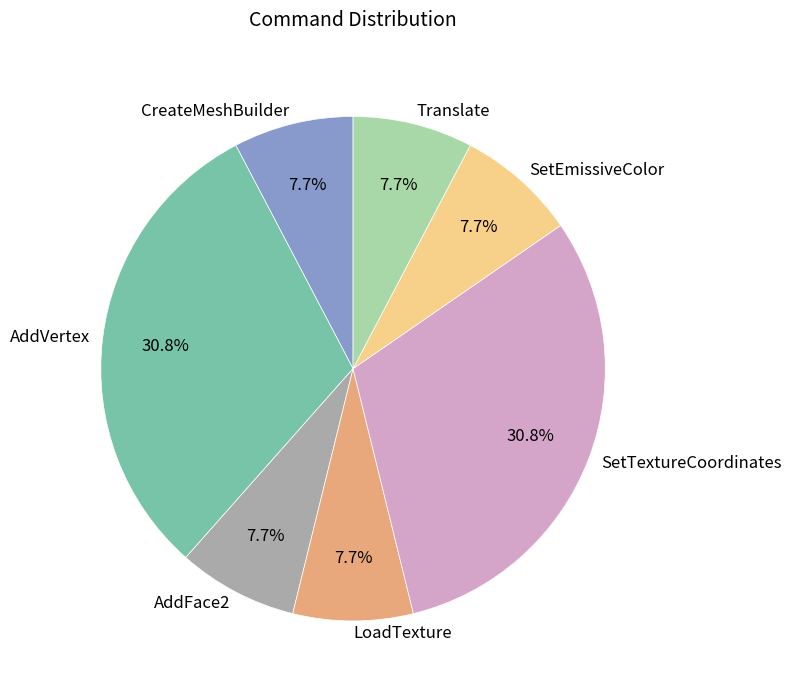

What is the total percentage of AddFace2 and CreateMeshBuilder?

15.4%